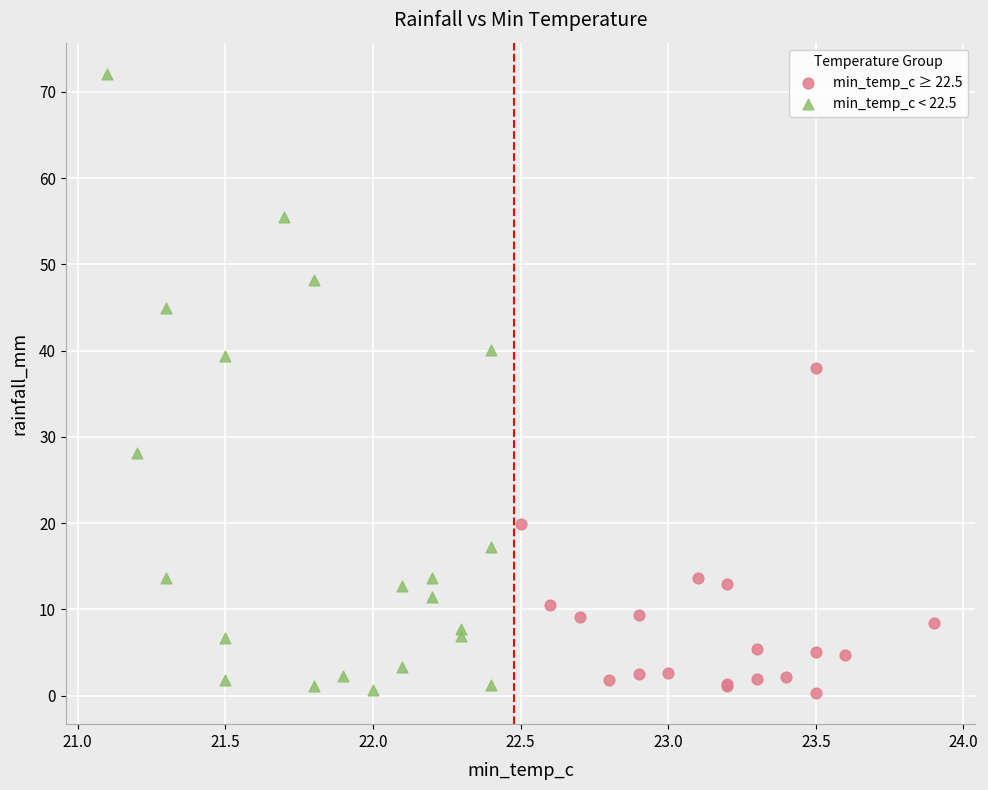

Which series contains the highest Y value?

min_temp_c < 22.5